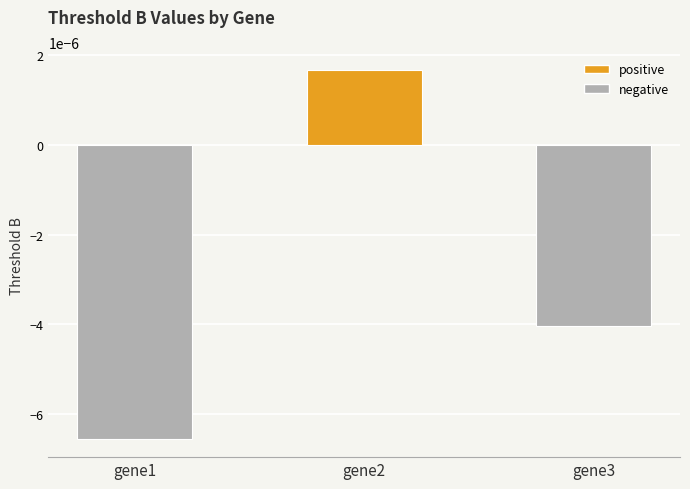

Rank the categories by value from highest to lowest.

gene2, gene3, gene1